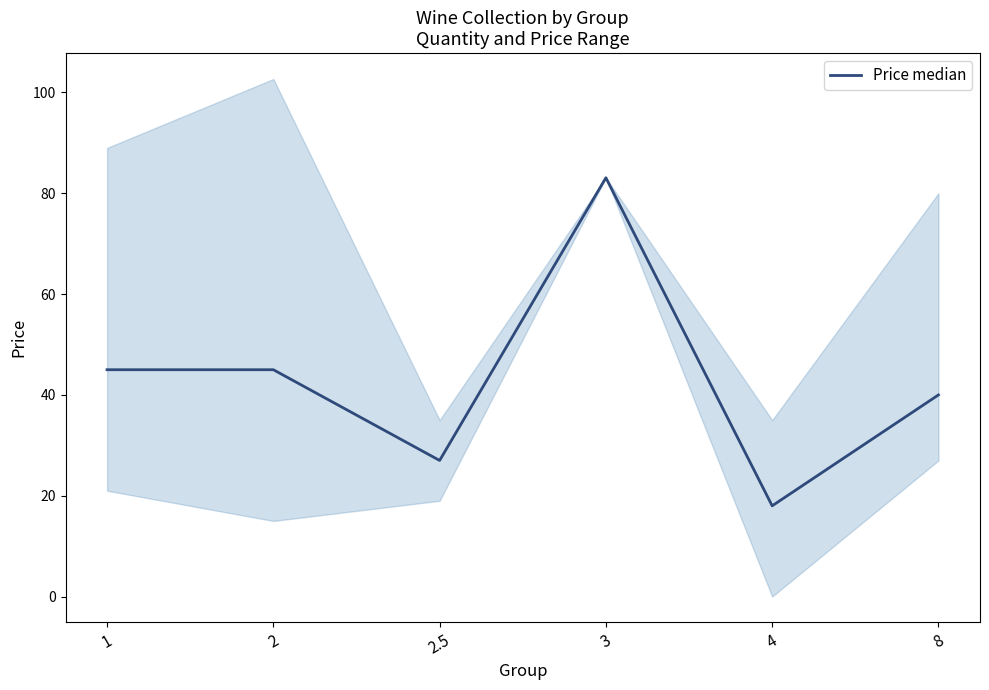

True or false: the data has more than 0 interior local peaks.

True